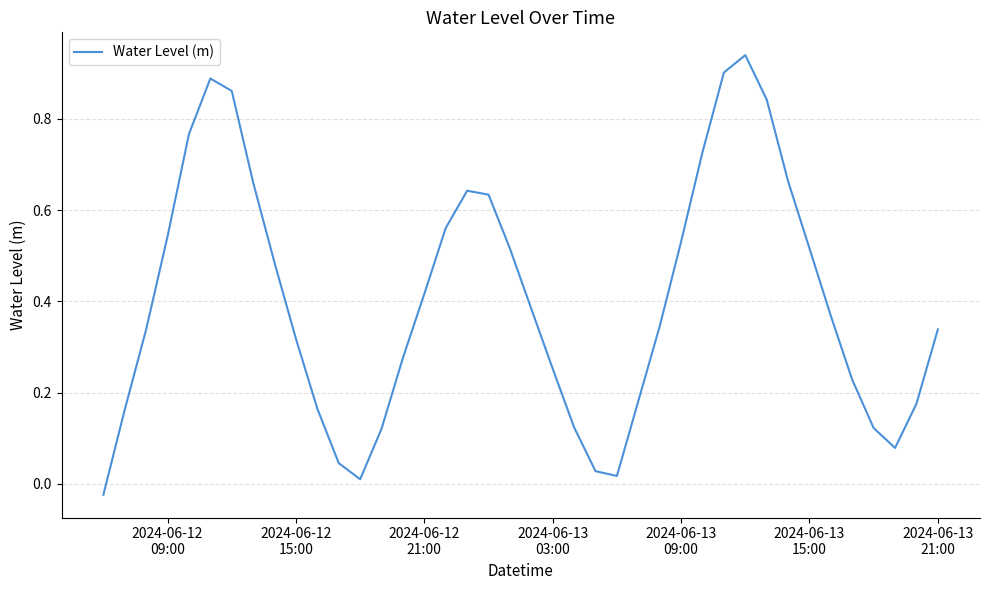

What is the difference between the maximum and minimum values?

1.0